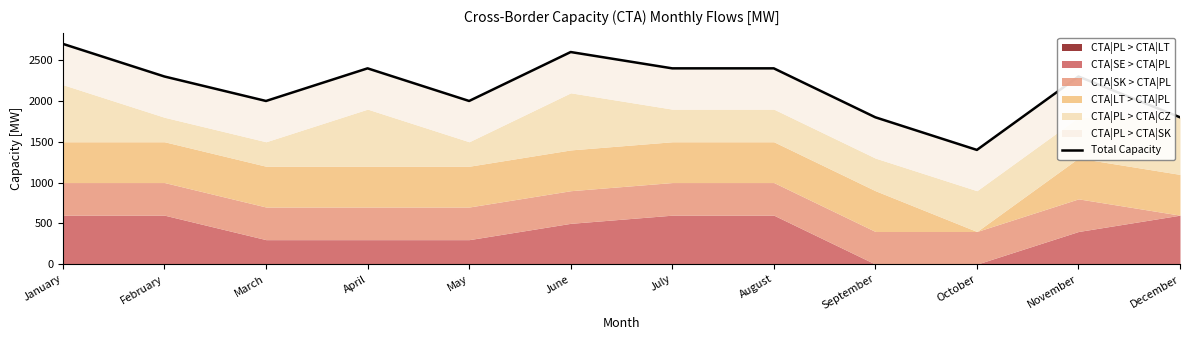

Rank the categories by value from lowest to highest.

October, September, December, March, May, February, November, April, July, August, June, January